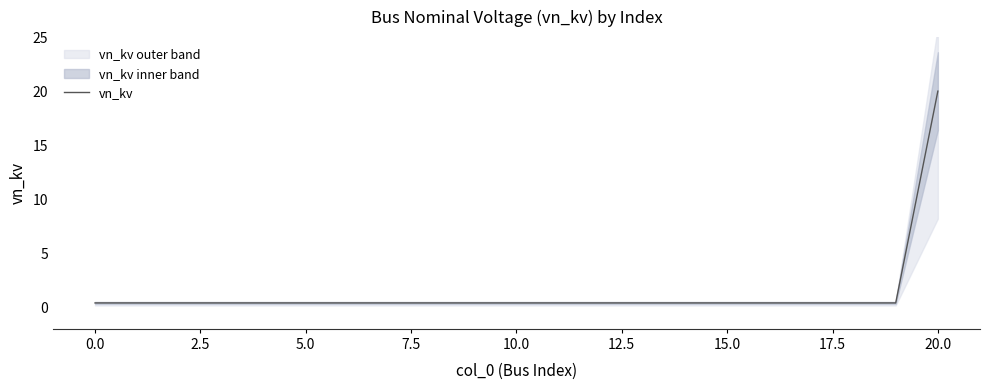

True or false: the data has more than 2 interior local peaks.

False